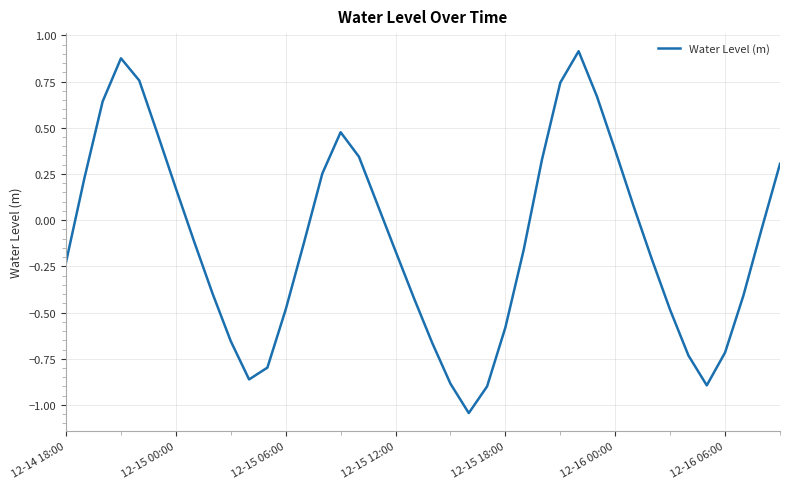

How many lines are shown in the chart?

1